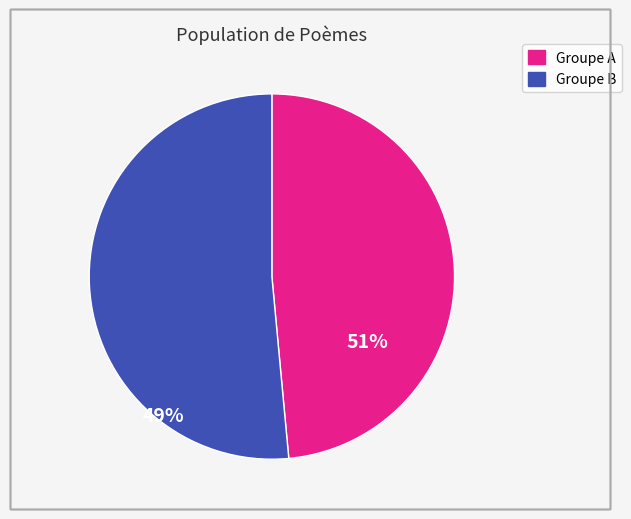

Is there any slice that represents more than half of the pie?

Yes